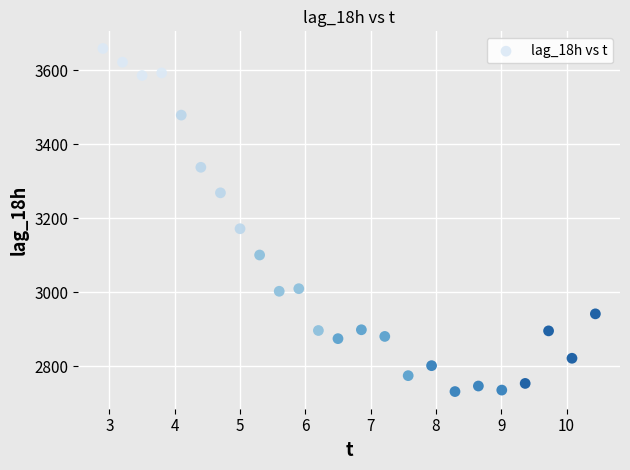

What Y value in the scatter plot is closest to 3195?

3172